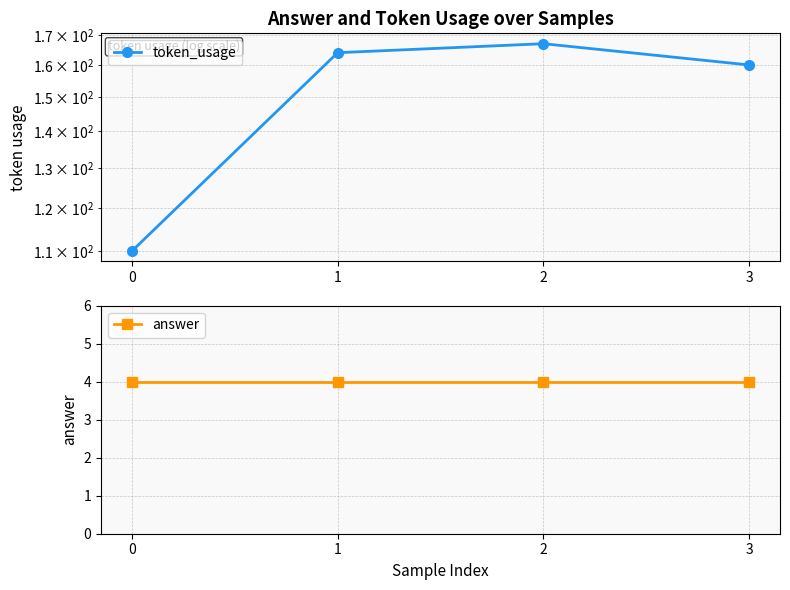

What are all the series names shown in the legend?

token_usage, answer